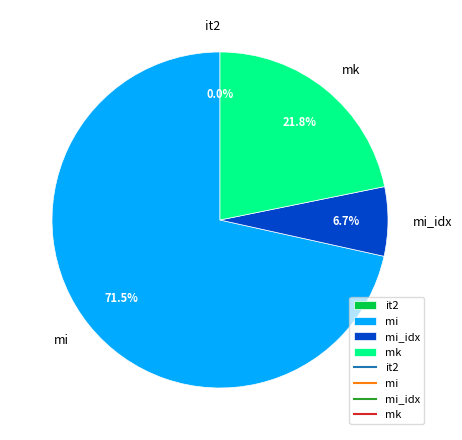

Which slice represents more than half of the pie?

mi